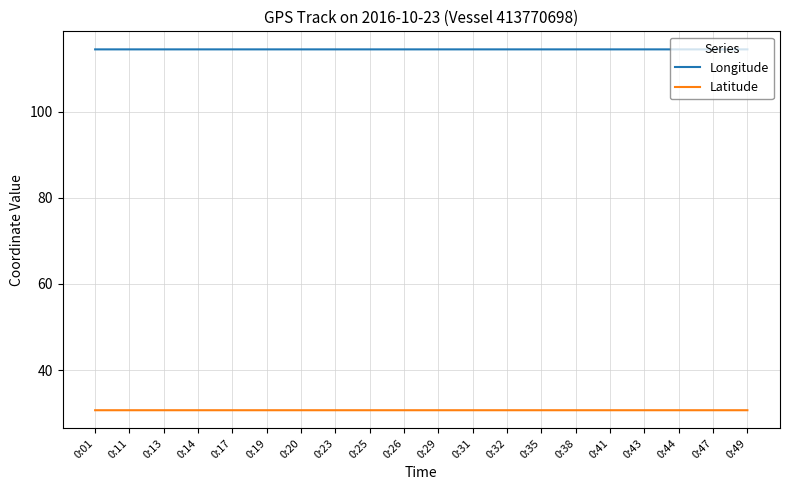

The value of Latitude at 0:14 is 30.7. True or false?

True